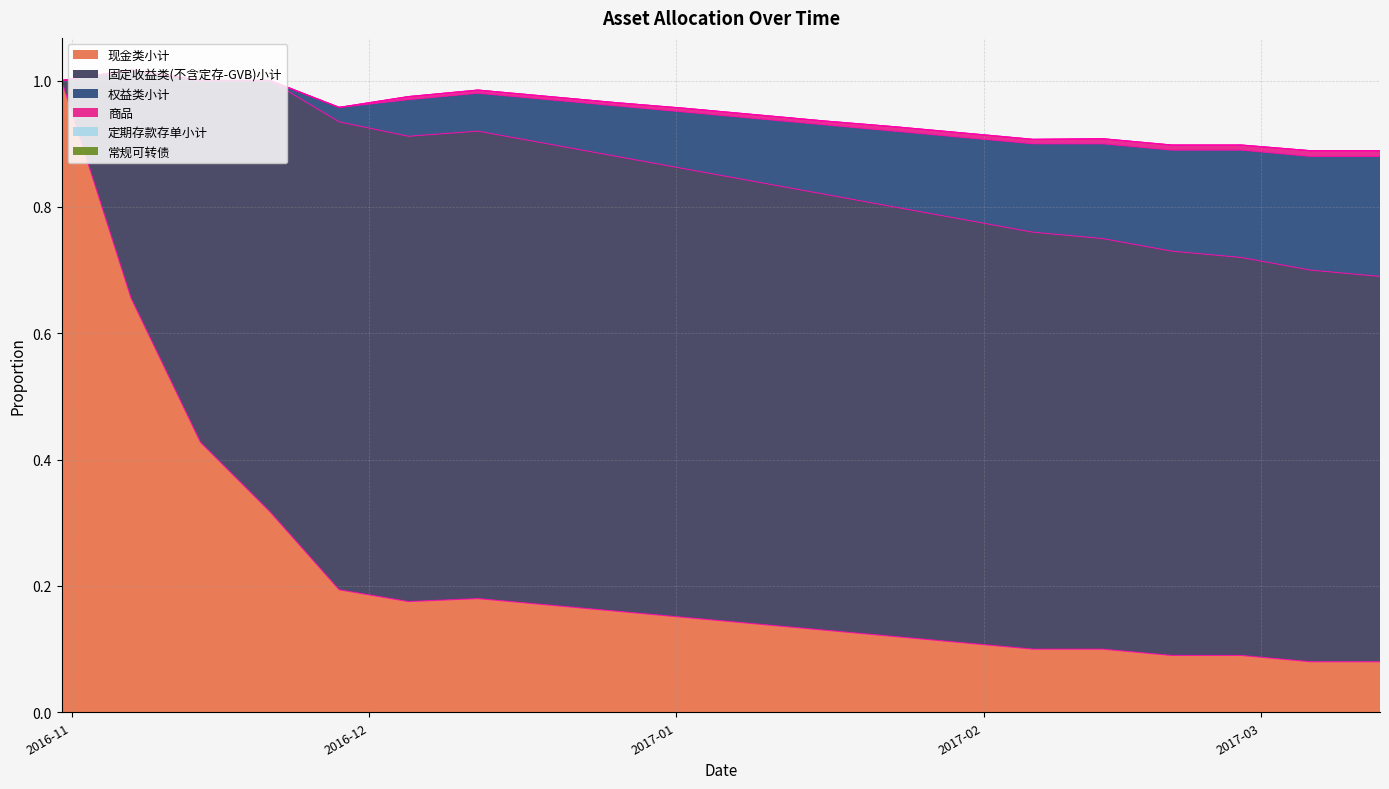

What is the average value of the 现金类小计 series?

0.2